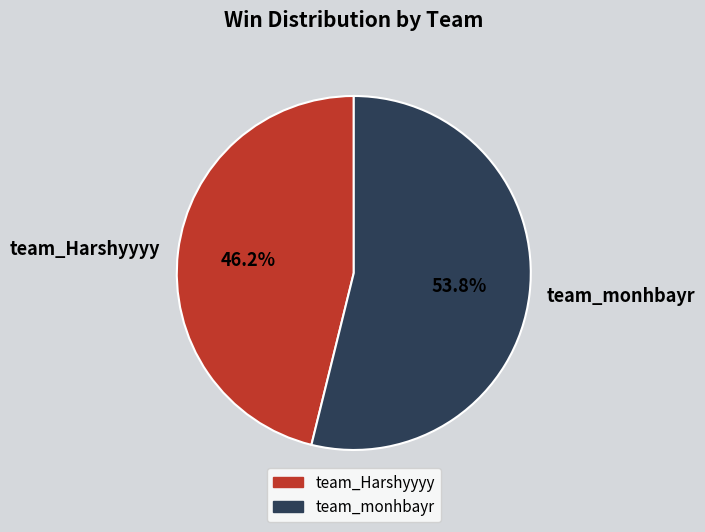

Count the number of slices in the pie.

2